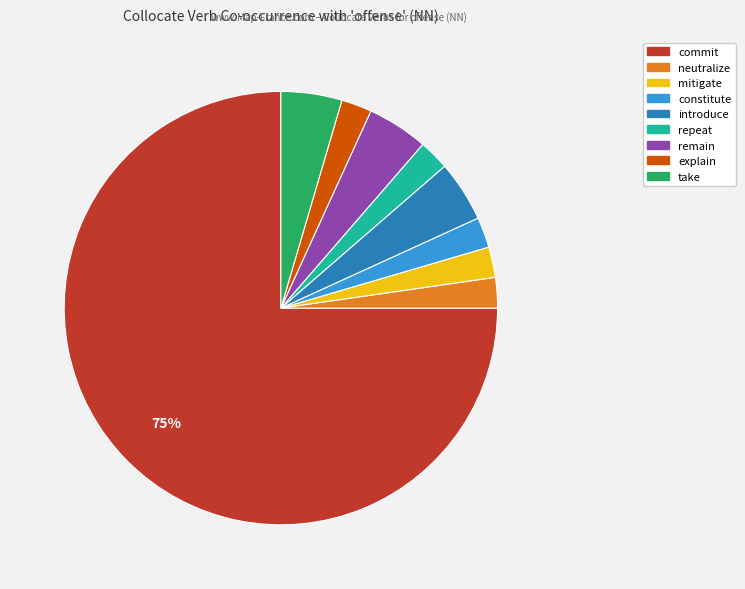

To the nearest percent, what is the difference between the largest and smallest slice percentages?

73%